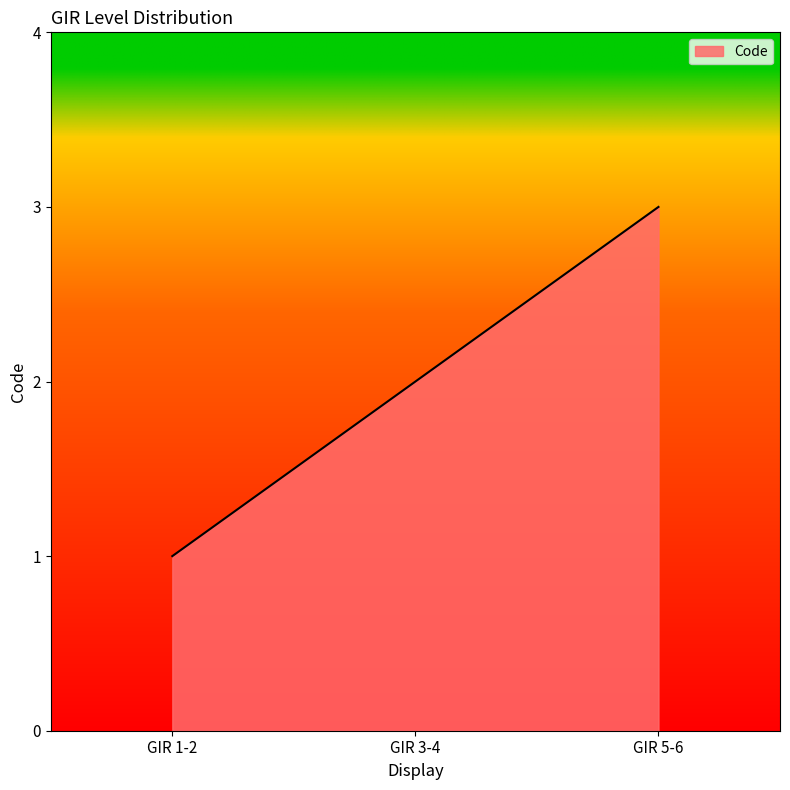

What is the minimum value shown in the chart?

1